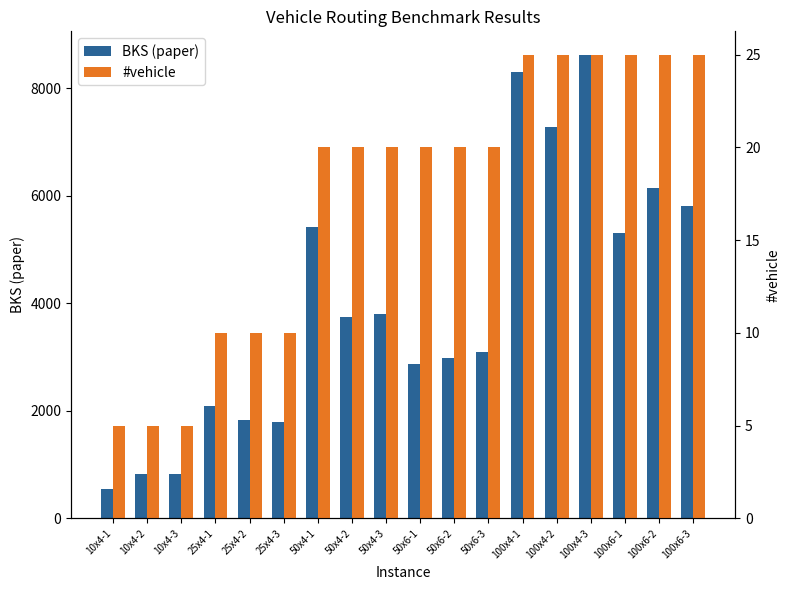

Reading left to right, transcribe all the data shown in this chart.

BKS (paper): 10x4-1=545.7	10x4-2=832.7	10x4-3=832.8	25x4-1=2082.3	25x4-2=1827.4	25x4-3=1787.0	50x4-1=5424.6	50x4-2=3737.4	50x4-3=3802.9	50x6-1=2868.4	50x6-2=2983.7	50x6-3=3090.4	100x4-1=8293.4	100x4-2=7273.0	100x4-3=8626.1	100x6-1=5306.5	100x6-2=6141.1	100x6-3=5804.2
#vehicle: 10x4-1=5.0	10x4-2=5.0	10x4-3=5.0	25x4-1=10.0	25x4-2=10.0	25x4-3=10.0	50x4-1=20.0	50x4-2=20.0	50x4-3=20.0	50x6-1=20.0	50x6-2=20.0	50x6-3=20.0	100x4-1=25.0	100x4-2=25.0	100x4-3=25.0	100x6-1=25.0	100x6-2=25.0	100x6-3=25.0